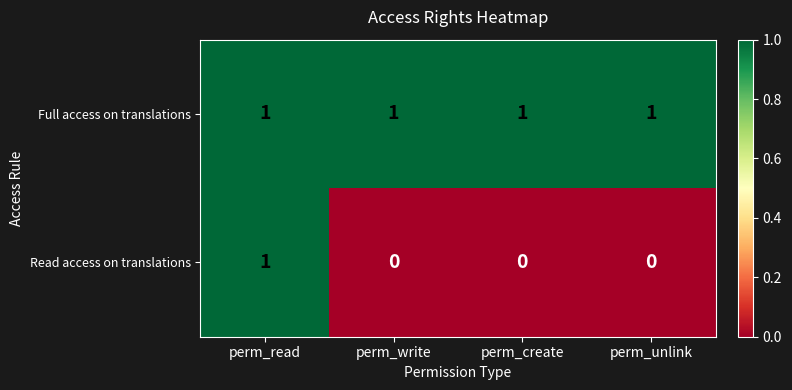

Which series has the largest range (max minus min)?

Read access on translations